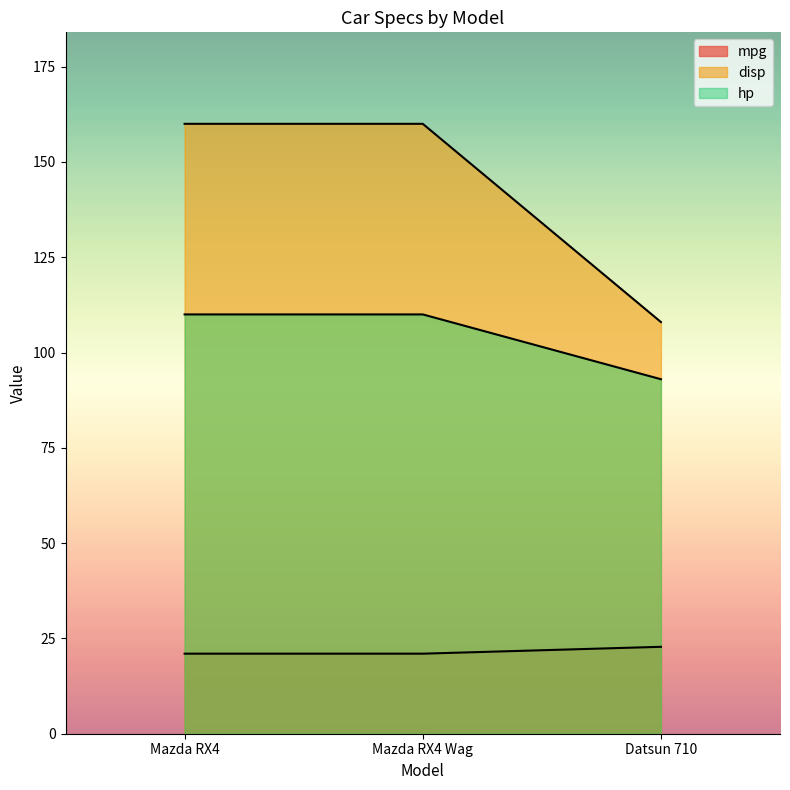

What position from the right is Mazda RX4 Wag?

2